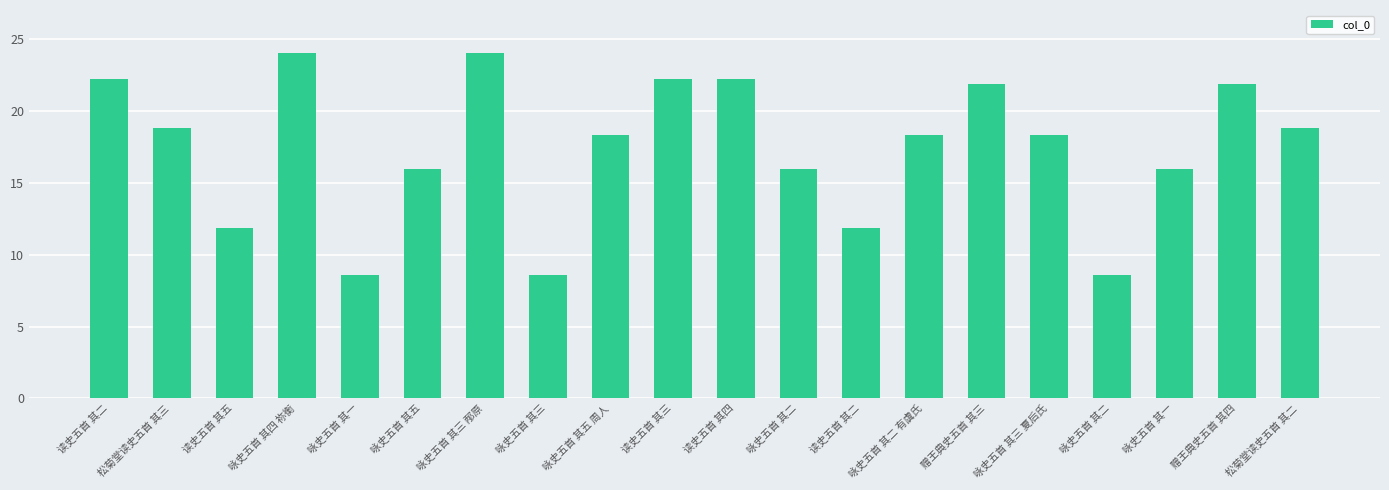

How many data points does each series have?

20